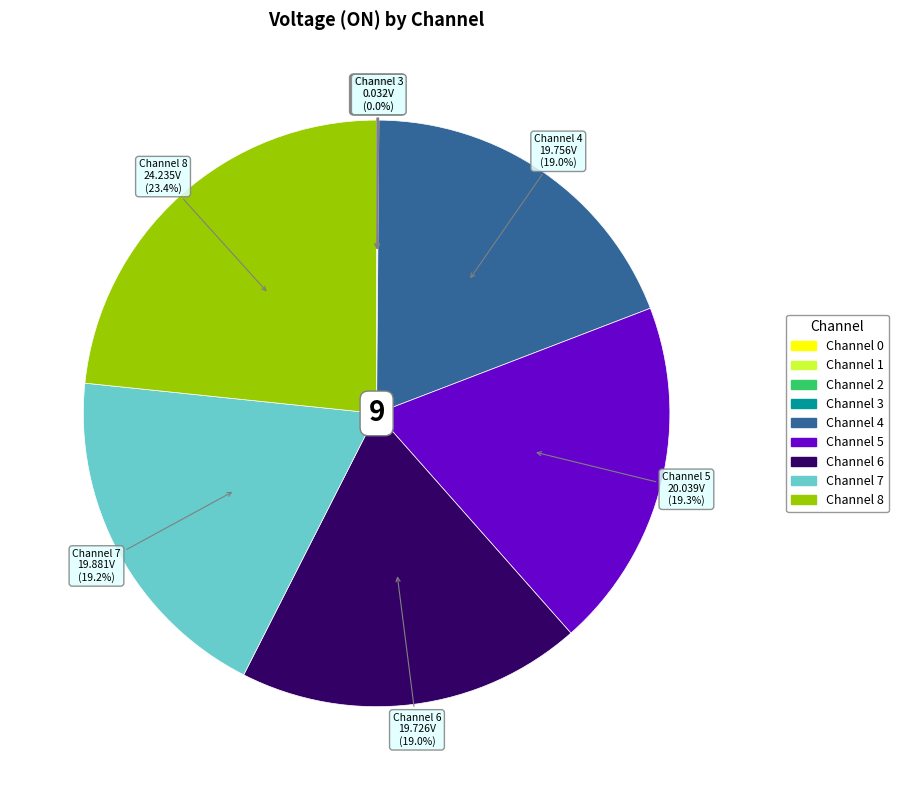

Which has a higher value, Channel 8 or Channel 5?

Channel 8